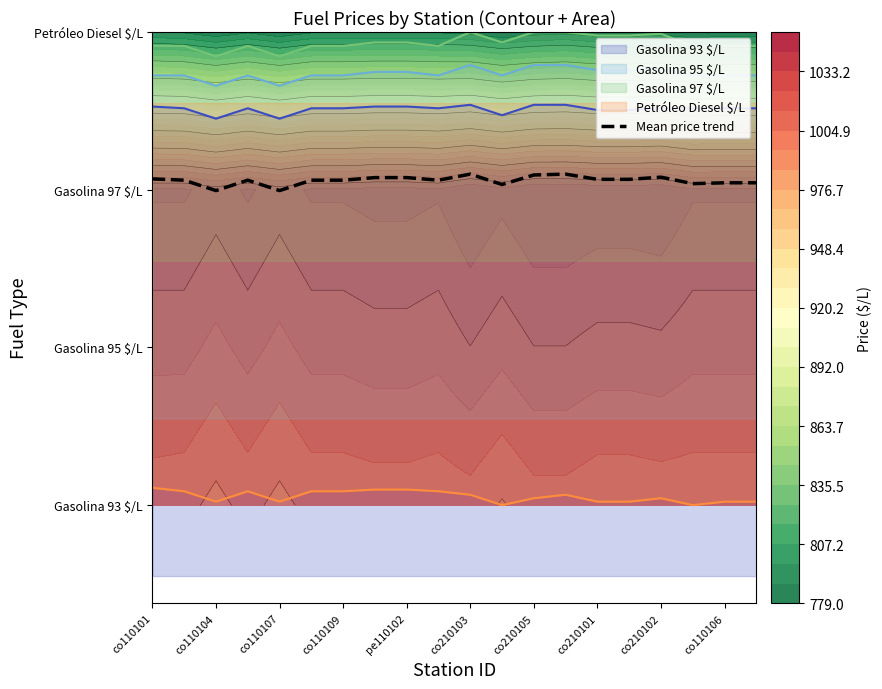

What is the ratio of the value at co210101 to the value at co110109?

1.0